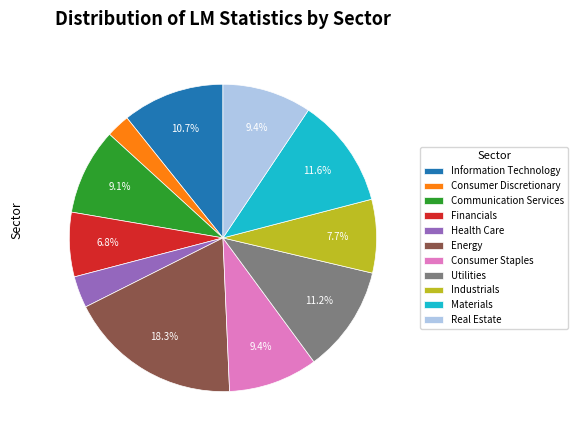

How much of the chart is everything except Consumer Staples?

90.6%